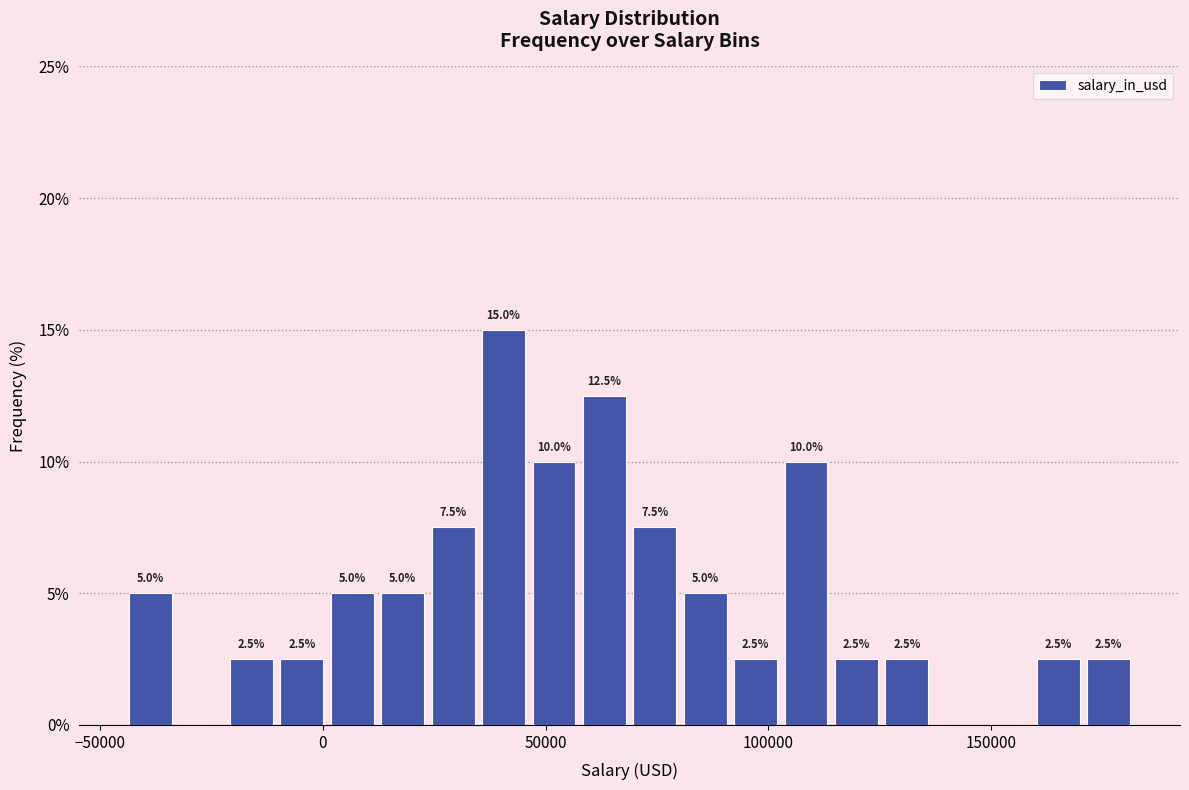

Around what value on the x-axis is the tallest bar? Give the approximate position of its centre, as read against the axis.

40000